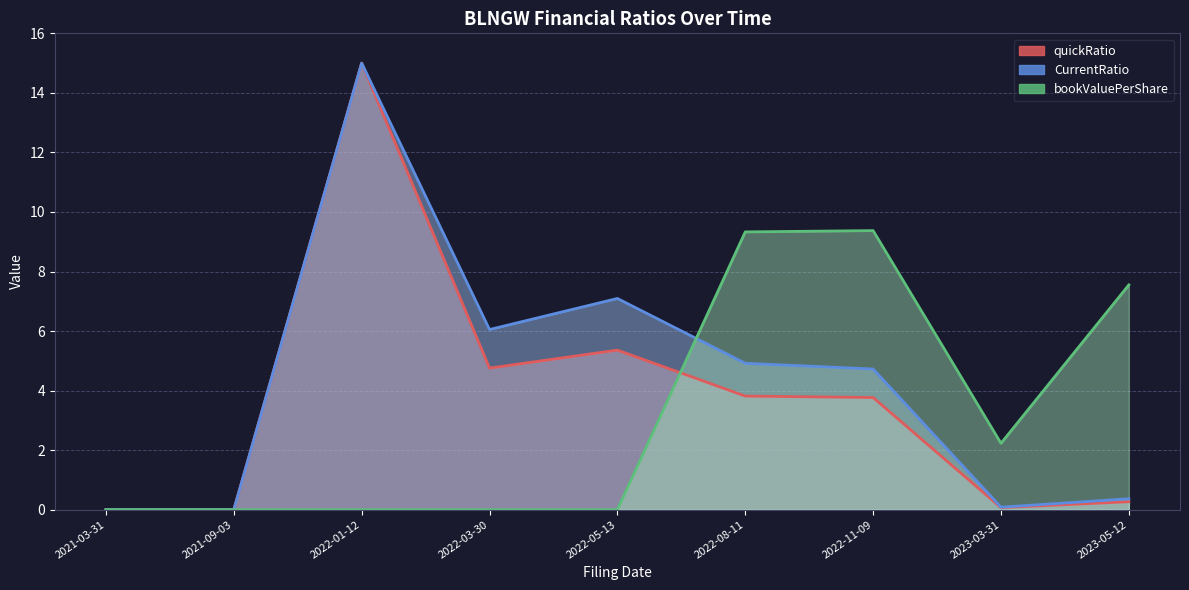

At how many categories does at least one series exceed 11?

1